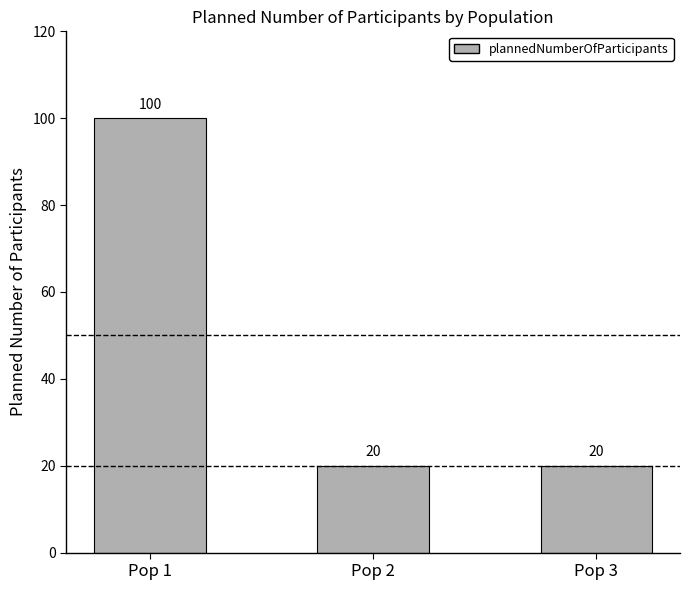

What is the value of the 2nd bar from the left?

20